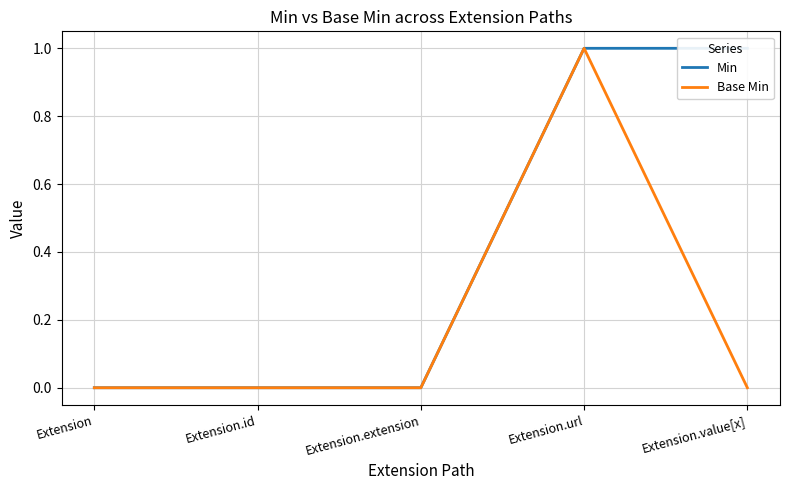

Which series has the largest total across all categories?

Min